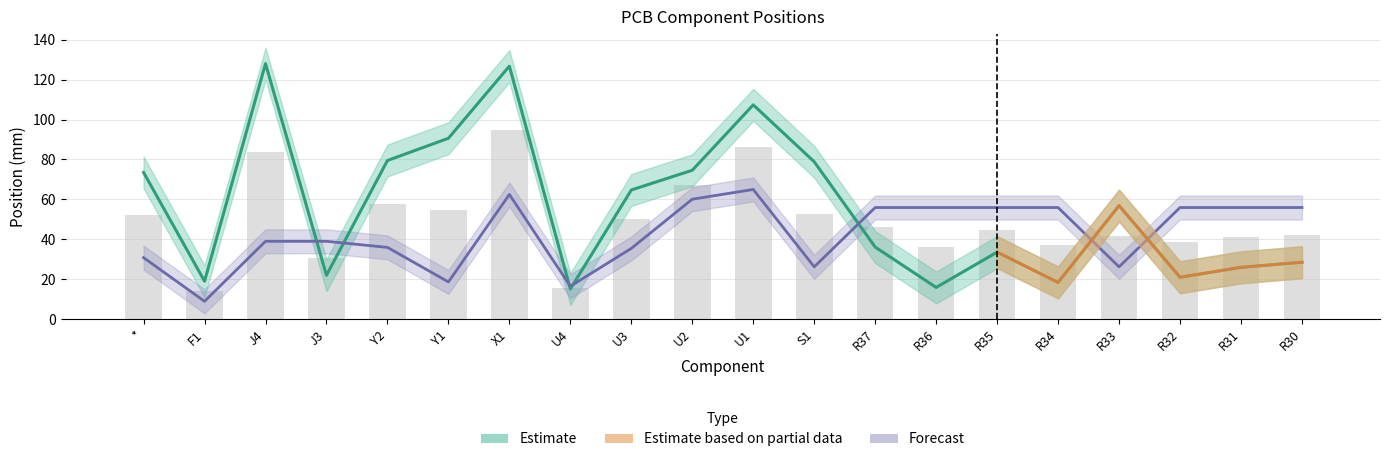

What is the minimum value for Center-Y(mm)?

8.9